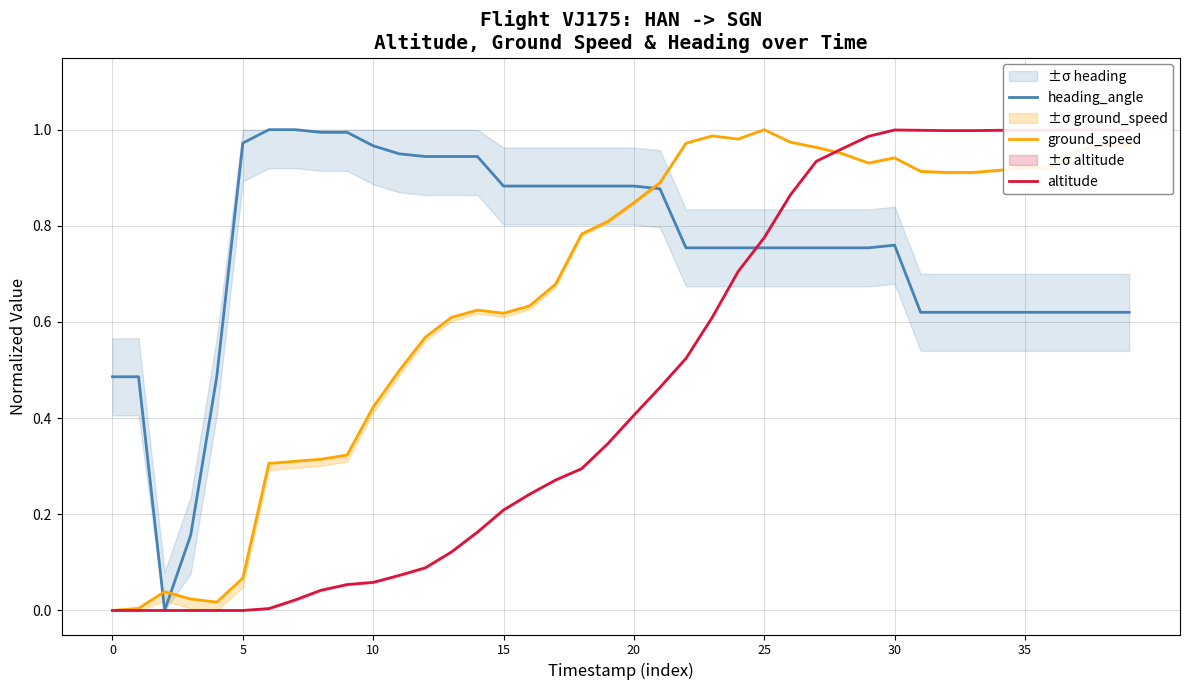

How many times do altitude and ground_speed cross each other?

1